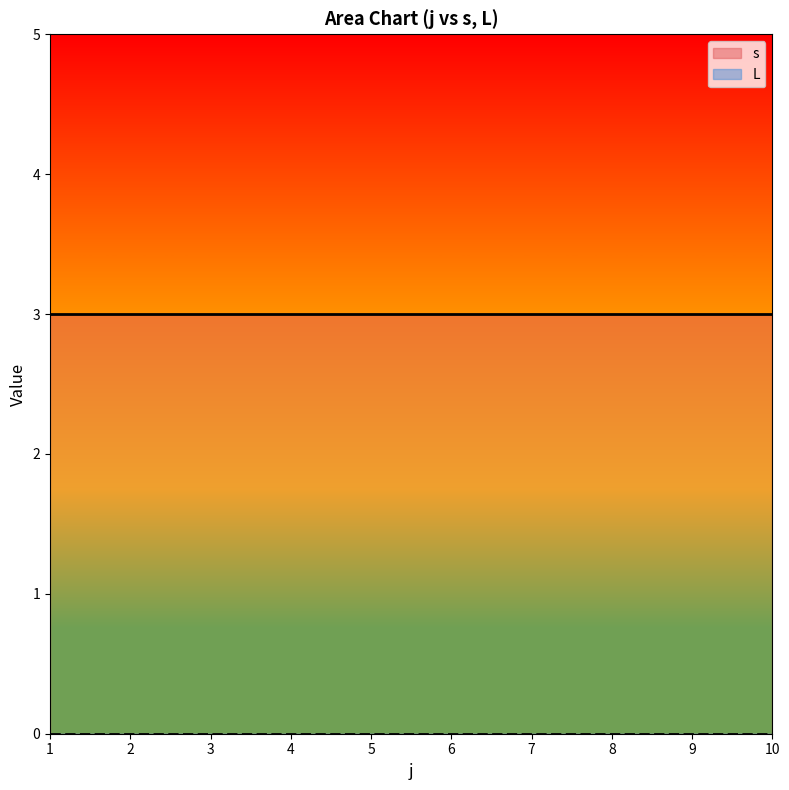

True or false: s and L cross at least once.

False